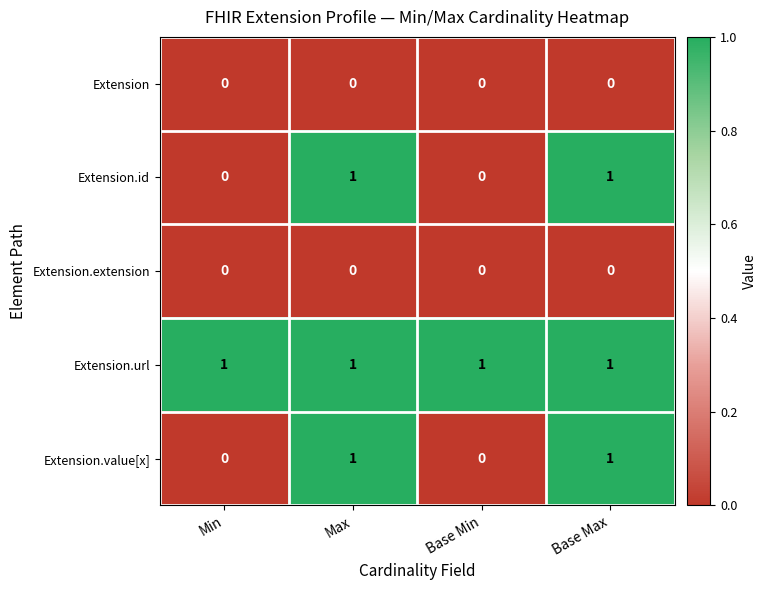

What is the sum of all Extension.url values?

4